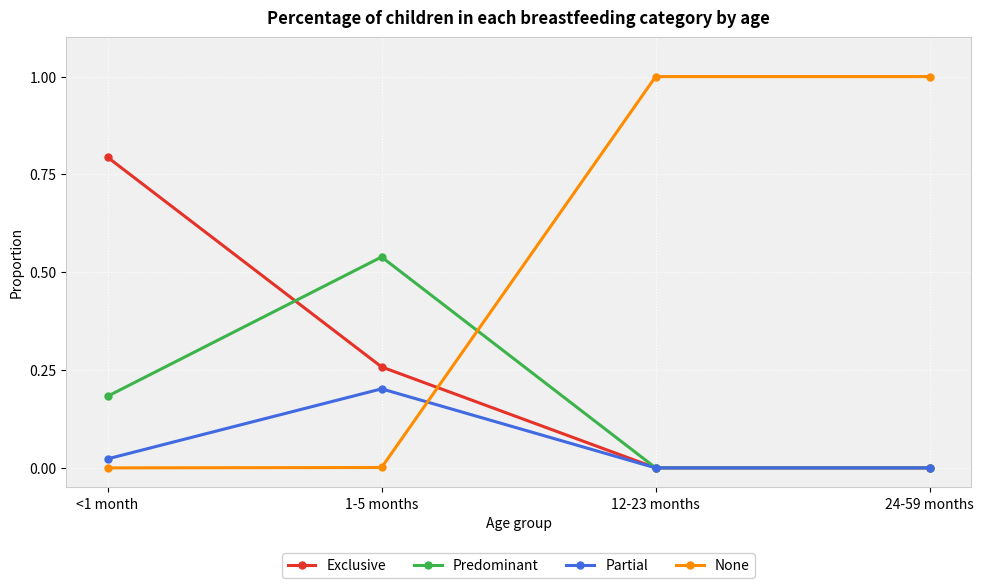

What position from the right is 1-5 months?

3